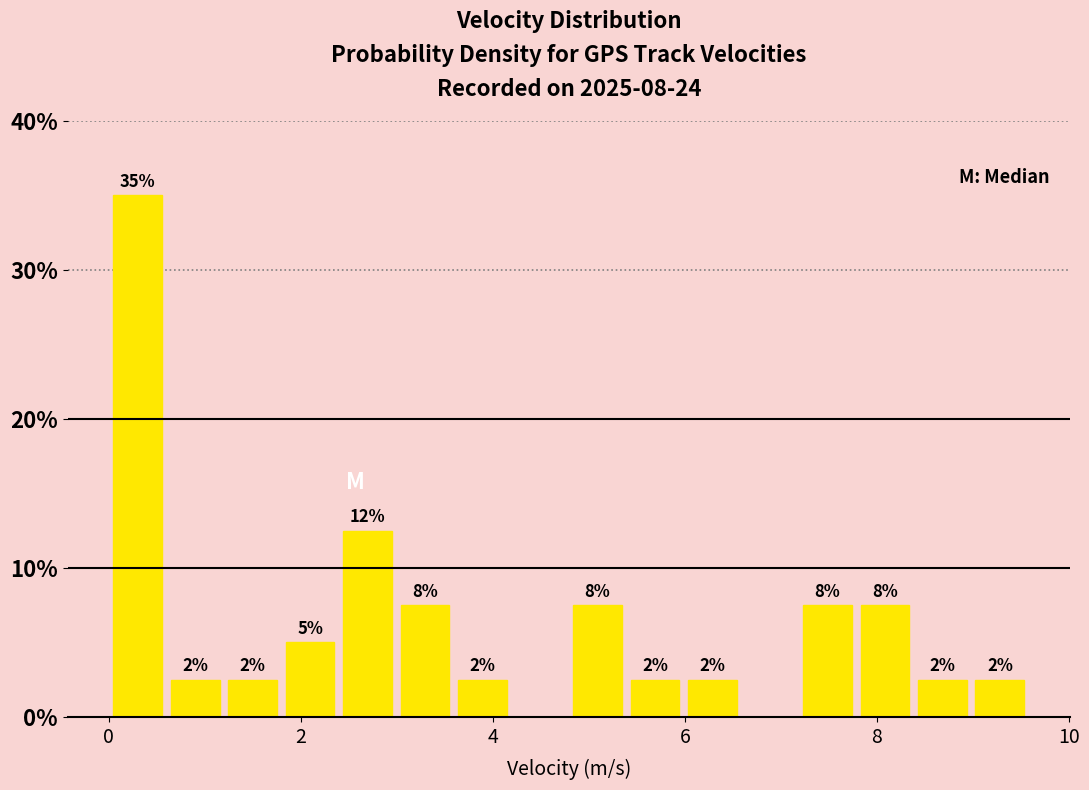

Around what value on the x-axis is the tallest bar? Give the approximate position of its centre, as read against the axis.

0.2